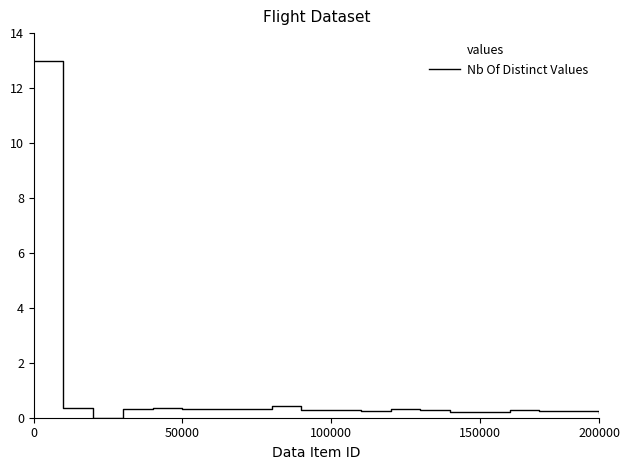

Is this an area chart (filled region under the line)?

No